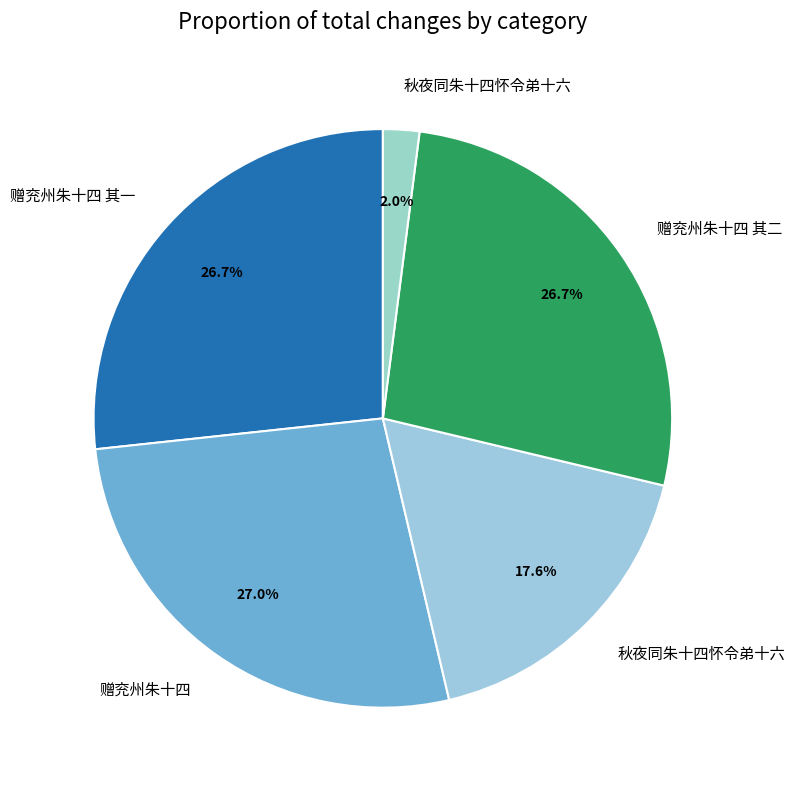

What is the smallest slice in the pie chart?

秋夜同朱十四怀令弟十六